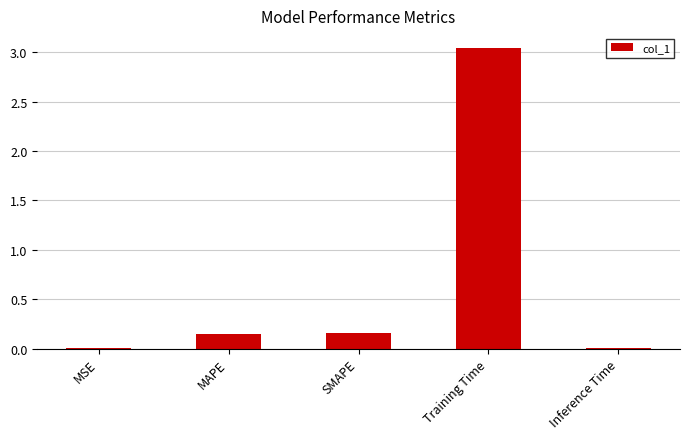

Which category has the highest value across all series?

Training Time